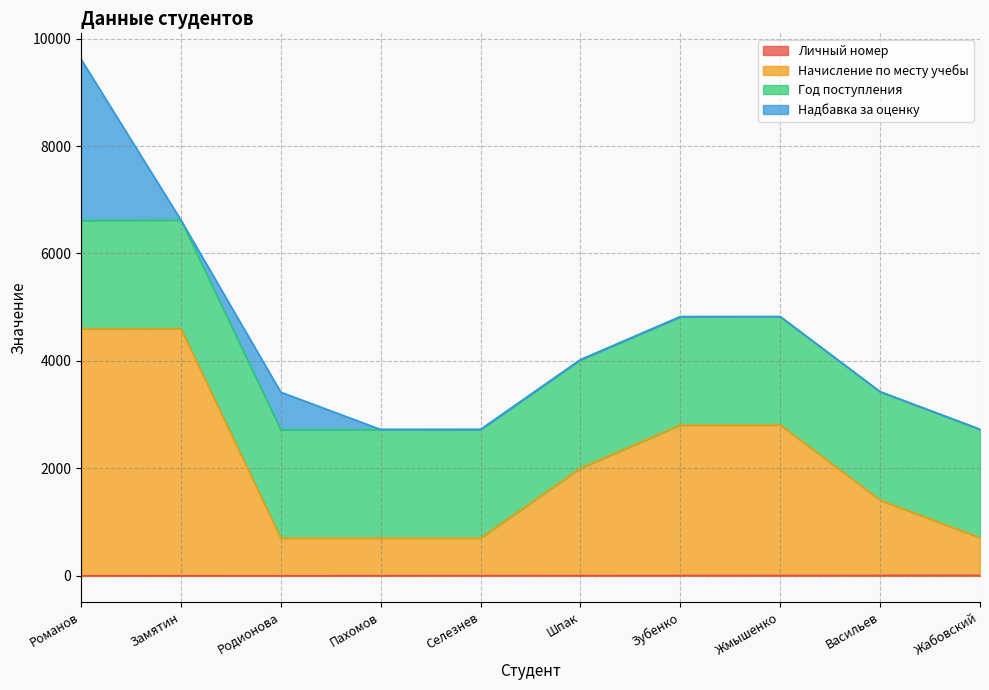

Where does the Личный номер series first go above 6?

Зубенко